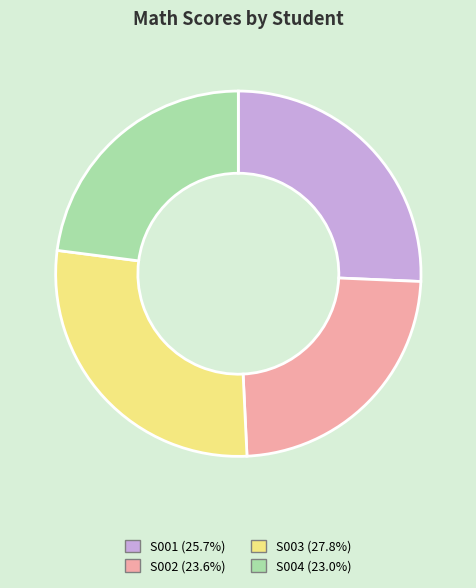

Combined, do S001 and S004 account for over 50%?

No